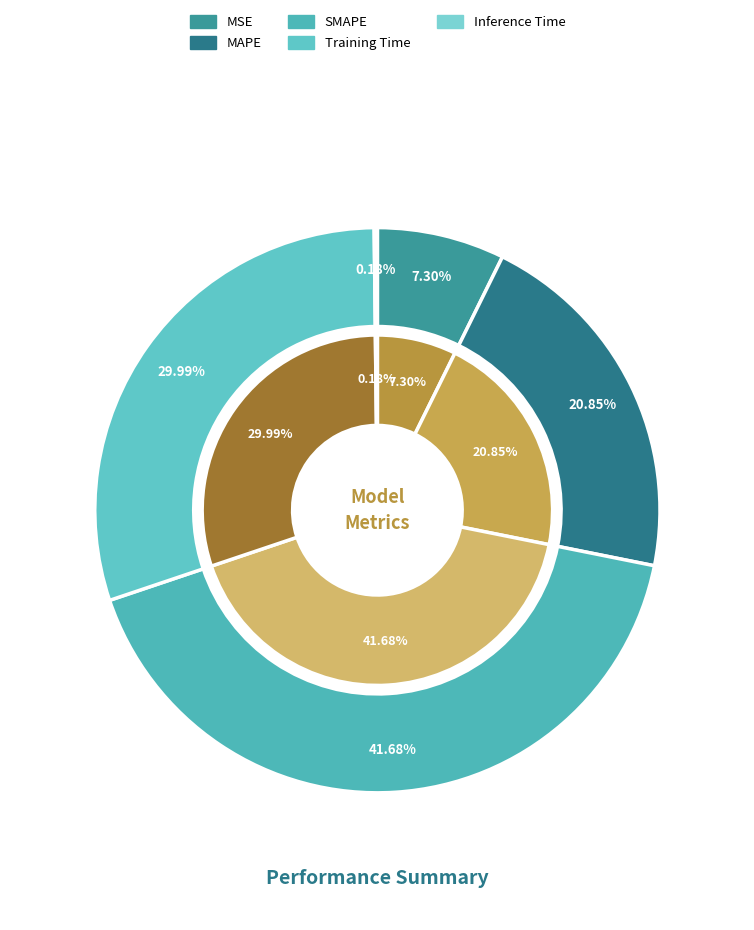

How many slices are in this pie chart?

5